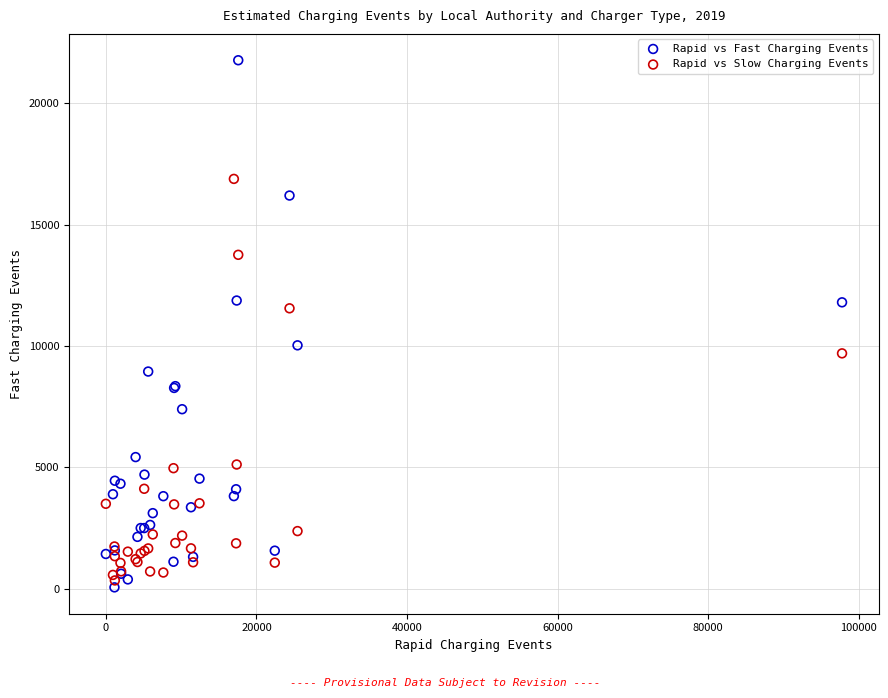

In the Rapid vs Fast Charging Events series, what Y value is closest to 10920?

11805